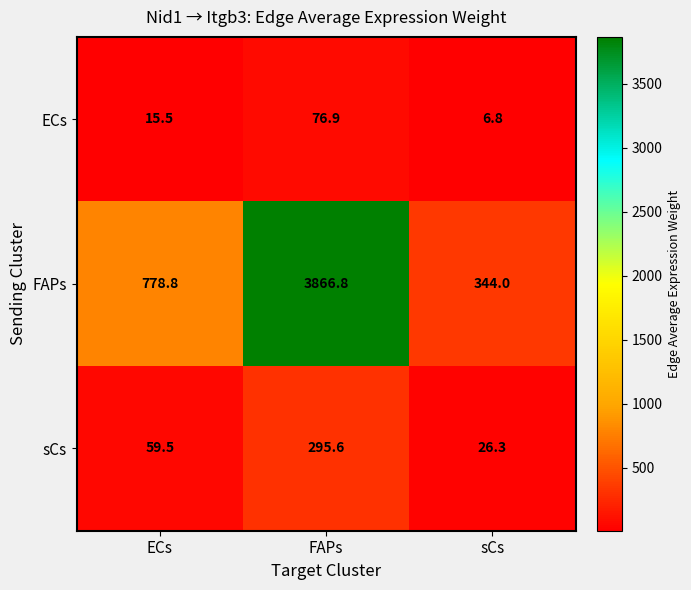

What value does the sCs series have at sCs?

26.3